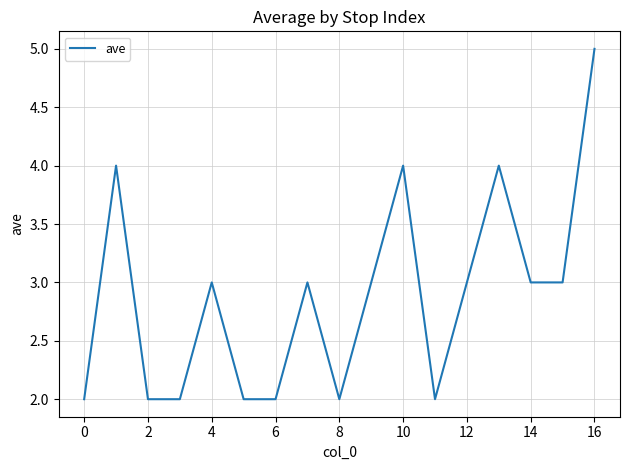

What is the difference between the maximum and minimum values?

3